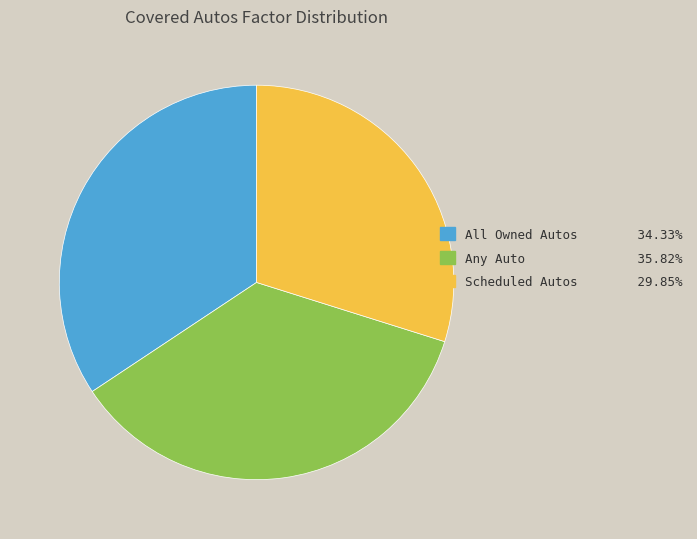

Rank the categories by value from lowest to highest.

Scheduled Autos, All Owned Autos, Any Auto